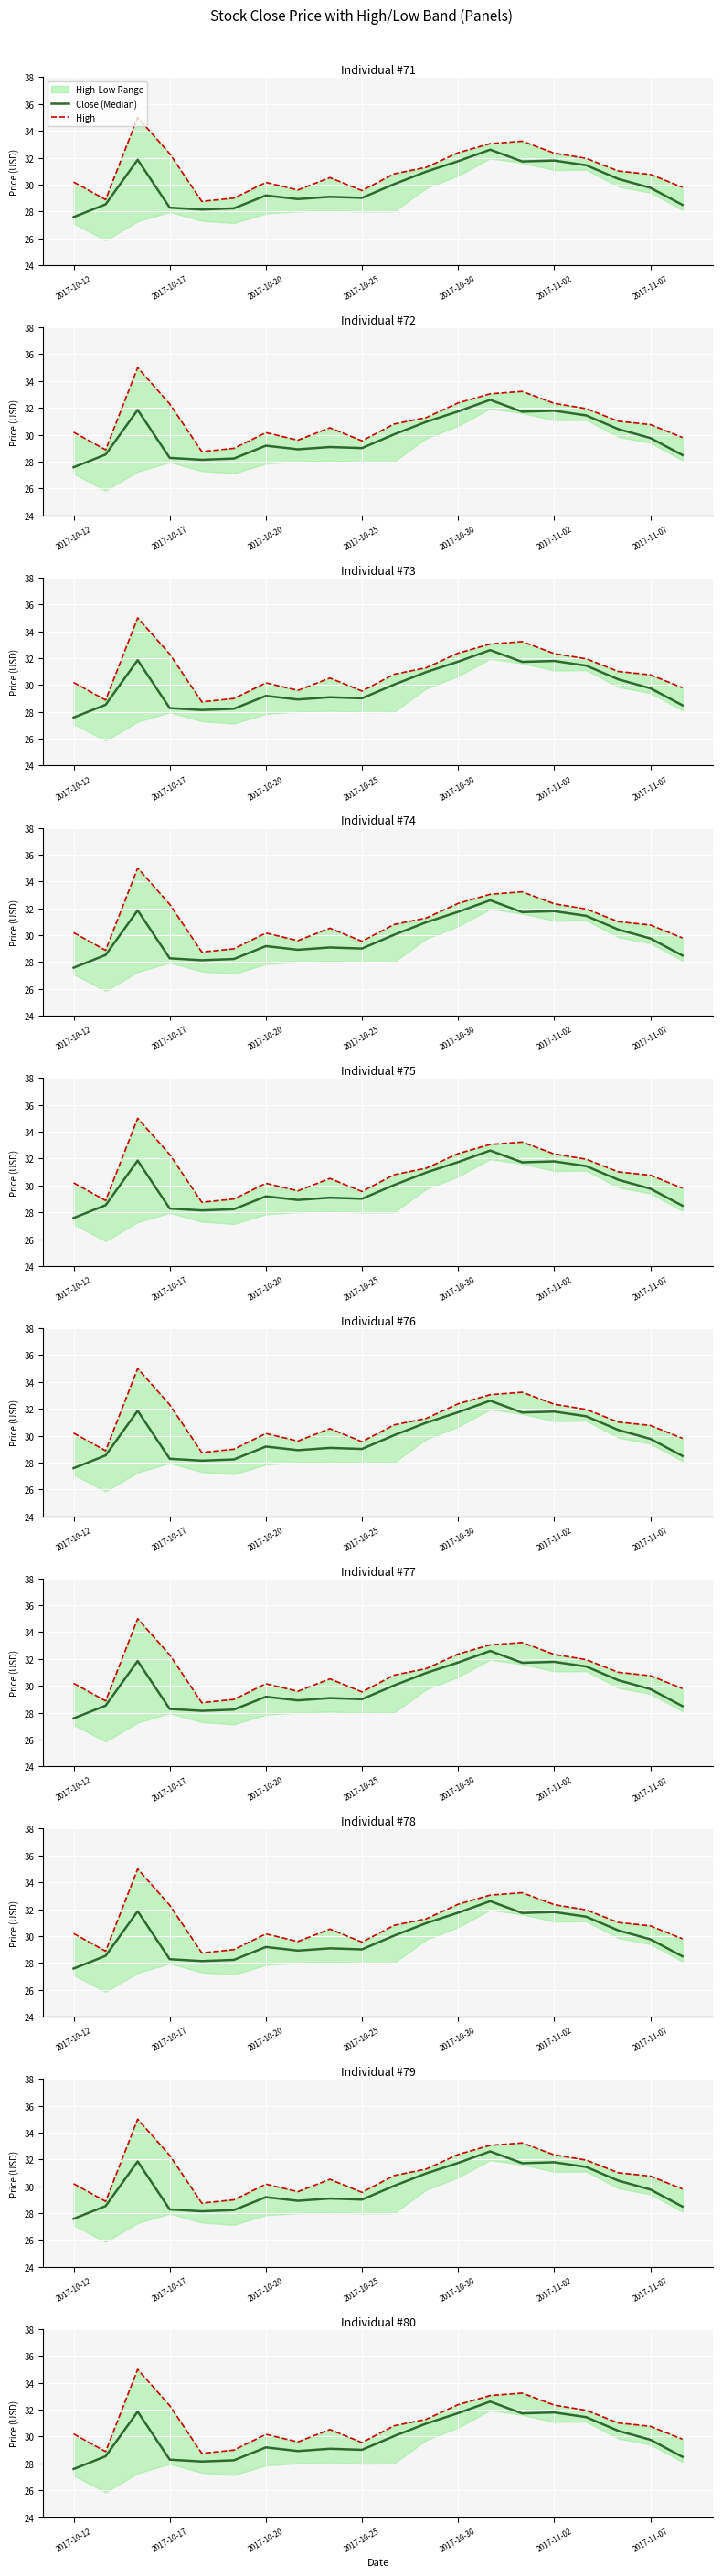

What is the difference between the Close (Median) values at 12 and 19?

3.2